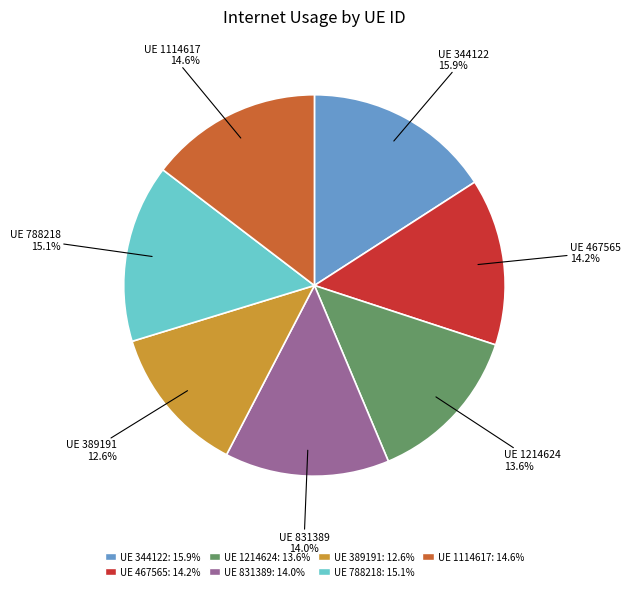

Is there a majority slice in this chart?

No